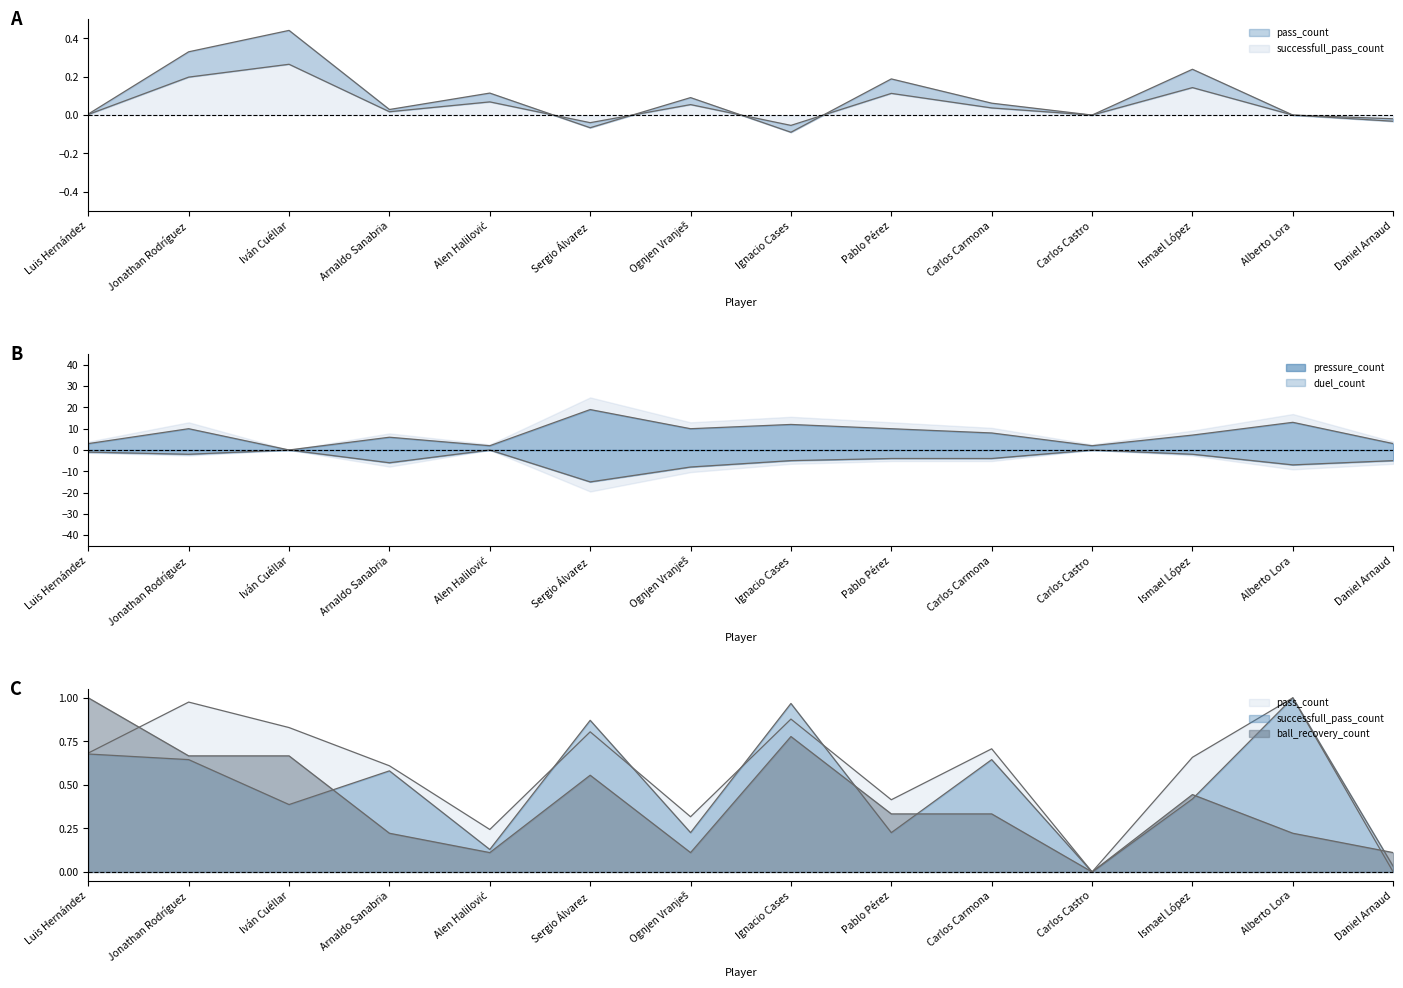

Between Carlos Castro and Ognjen Vranješ, which is larger?

Ognjen Vranješ